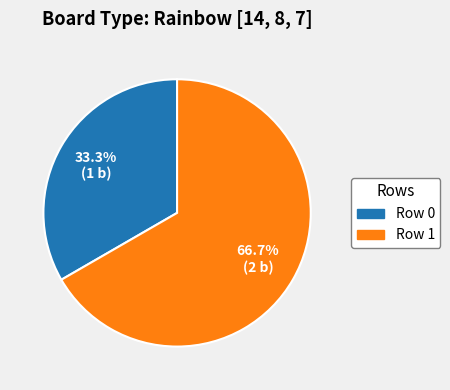

Combined, what portion of the pie is Row 1 and Row 0?

100.0%